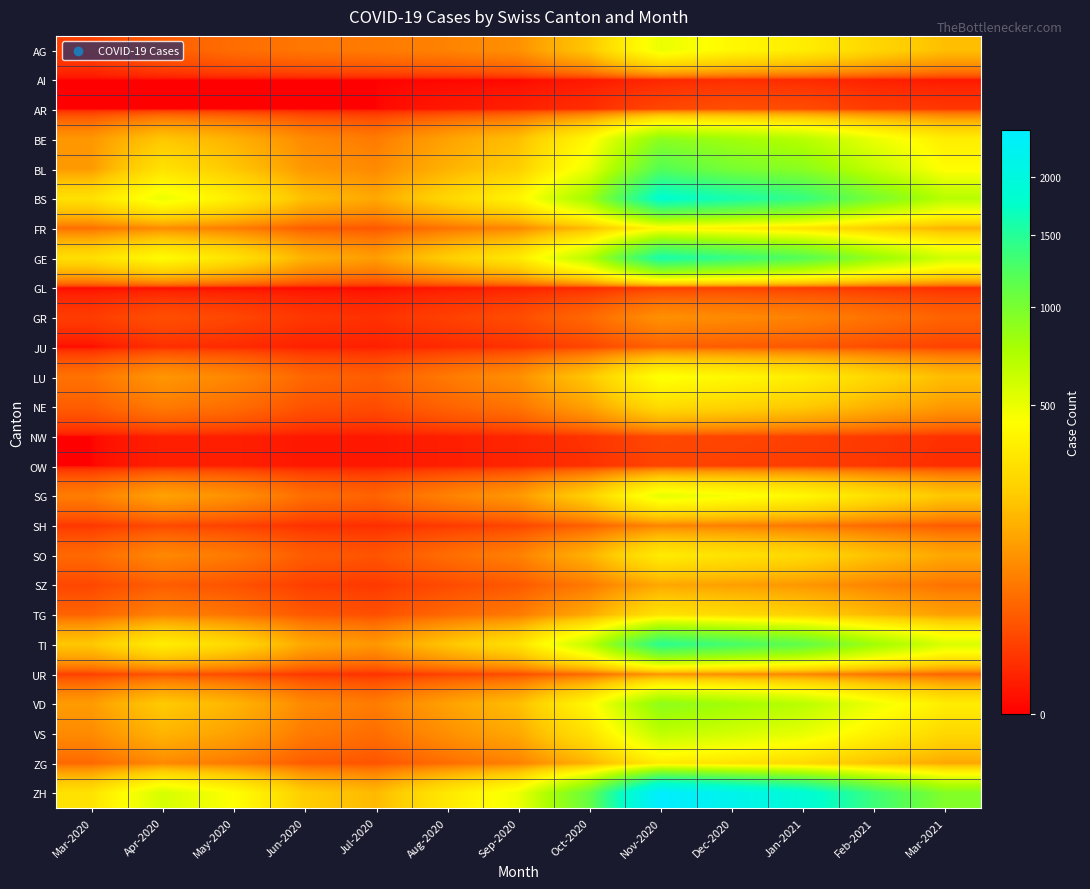

Reading left to right, transcribe all the data shown in this chart.

AG: Mar-2020=12	Apr-2020=30	May-2020=45	Jun-2020=55	Jul-2020=60	Aug-2020=70	Sep-2020=90	Oct-2020=200	Nov-2020=500	Dec-2020=400	Jan-2021=350	Feb-2021=250	Mar-2021=180
AI: Mar-2020=0	Apr-2020=0	May-2020=0	Jun-2020=0	Jul-2020=0	Aug-2020=0	Sep-2020=0	Oct-2020=1	Nov-2020=3	Dec-2020=5	Jan-2021=4	Feb-2021=2	Mar-2021=1
AR: Mar-2020=0	Apr-2020=0	May-2020=0	Jun-2020=0	Jul-2020=0	Aug-2020=1	Sep-2020=2	Oct-2020=5	Nov-2020=15	Dec-2020=20	Jan-2021=18	Feb-2021=10	Mar-2021=8
BE: Mar-2020=100	Apr-2020=200	May-2020=150	Jun-2020=80	Jul-2020=60	Aug-2020=120	Sep-2020=180	Oct-2020=400	Nov-2020=900	Dec-2020=800	Jan-2021=700	Feb-2021=500	Mar-2021=350
BL: Mar-2020=105	Apr-2020=298	May-2020=200	Jun-2020=100	Jul-2020=80	Aug-2020=150	Sep-2020=220	Oct-2020=500	Nov-2020=1200	Dec-2020=1000	Jan-2021=900	Feb-2021=650	Mar-2021=420
BS: Mar-2020=292	Apr-2020=500	May-2020=350	Jun-2020=180	Jul-2020=130	Aug-2020=250	Sep-2020=380	Oct-2020=800	Nov-2020=1800	Dec-2020=1600	Jan-2021=1400	Feb-2021=1000	Mar-2021=700
FR: Mar-2020=46	Apr-2020=80	May-2020=60	Jun-2020=30	Jul-2020=25	Aug-2020=50	Sep-2020=75	Oct-2020=170	Nov-2020=400	Dec-2020=350	Jan-2021=300	Feb-2021=210	Mar-2021=150
GE: Mar-2020=283	Apr-2020=420	May-2020=300	Jun-2020=150	Jul-2020=110	Aug-2020=220	Sep-2020=330	Oct-2020=700	Nov-2020=1600	Dec-2020=1400	Jan-2021=1200	Feb-2021=850	Mar-2021=600
GL: Mar-2020=0	Apr-2020=0	May-2020=0	Jun-2020=0	Jul-2020=0	Aug-2020=1	Sep-2020=2	Oct-2020=4	Nov-2020=10	Dec-2020=12	Jan-2021=10	Feb-2021=7	Mar-2021=5
GR: Mar-2020=10	Apr-2020=20	May-2020=15	Jun-2020=8	Jul-2020=6	Aug-2020=12	Sep-2020=18	Oct-2020=40	Nov-2020=90	Dec-2020=80	Jan-2021=70	Feb-2021=50	Mar-2021=35
JU: Mar-2020=0	Apr-2020=5	May-2020=4	Jun-2020=2	Jul-2020=2	Aug-2020=4	Sep-2020=6	Oct-2020=14	Nov-2020=32	Dec-2020=28	Jan-2021=25	Feb-2021=18	Mar-2021=12
LU: Mar-2020=50	Apr-2020=100	May-2020=75	Jun-2020=38	Jul-2020=30	Aug-2020=58	Sep-2020=88	Oct-2020=200	Nov-2020=450	Dec-2020=400	Jan-2021=350	Feb-2021=250	Mar-2021=175
NE: Mar-2020=30	Apr-2020=60	May-2020=45	Jun-2020=22	Jul-2020=18	Aug-2020=35	Sep-2020=52	Oct-2020=120	Nov-2020=270	Dec-2020=240	Jan-2021=210	Feb-2021=150	Mar-2021=105
NW: Mar-2020=0	Apr-2020=2	May-2020=2	Jun-2020=1	Jul-2020=1	Aug-2020=2	Sep-2020=3	Oct-2020=7	Nov-2020=16	Dec-2020=14	Jan-2021=12	Feb-2021=9	Mar-2021=6
OW: Mar-2020=0	Apr-2020=2	May-2020=2	Jun-2020=1	Jul-2020=1	Aug-2020=2	Sep-2020=3	Oct-2020=6	Nov-2020=14	Dec-2020=12	Jan-2021=11	Feb-2021=8	Mar-2021=5
SG: Mar-2020=62	Apr-2020=120	May-2020=90	Jun-2020=45	Jul-2020=35	Aug-2020=68	Sep-2020=102	Oct-2020=230	Nov-2020=520	Dec-2020=460	Jan-2021=400	Feb-2021=285	Mar-2021=200
SH: Mar-2020=8	Apr-2020=16	May-2020=12	Jun-2020=6	Jul-2020=5	Aug-2020=9	Sep-2020=14	Oct-2020=32	Nov-2020=72	Dec-2020=64	Jan-2021=56	Feb-2021=40	Mar-2021=28
SO: Mar-2020=40	Apr-2020=78	May-2020=58	Jun-2020=29	Jul-2020=23	Aug-2020=44	Sep-2020=67	Oct-2020=150	Nov-2020=340	Dec-2020=300	Jan-2021=260	Feb-2021=185	Mar-2021=130
SZ: Mar-2020=15	Apr-2020=30	May-2020=22	Jun-2020=11	Jul-2020=9	Aug-2020=17	Sep-2020=26	Oct-2020=58	Nov-2020=130	Dec-2020=115	Jan-2021=100	Feb-2021=71	Mar-2021=50
TG: Mar-2020=35	Apr-2020=68	May-2020=51	Jun-2020=26	Jul-2020=20	Aug-2020=39	Sep-2020=59	Oct-2020=132	Nov-2020=298	Dec-2020=264	Jan-2021=230	Feb-2021=164	Mar-2021=115
TI: Mar-2020=202	Apr-2020=350	May-2020=260	Jun-2020=130	Jul-2020=100	Aug-2020=195	Sep-2020=292	Oct-2020=655	Nov-2020=1470	Dec-2020=1300	Jan-2021=1130	Feb-2021=805	Mar-2021=565
UR: Mar-2020=11	Apr-2020=22	May-2020=16	Jun-2020=8	Jul-2020=6	Aug-2020=12	Sep-2020=18	Oct-2020=41	Nov-2020=92	Dec-2020=81	Jan-2021=71	Feb-2021=50	Mar-2021=35
VD: Mar-2020=109	Apr-2020=210	May-2020=158	Jun-2020=79	Jul-2020=61	Aug-2020=118	Sep-2020=178	Oct-2020=400	Nov-2020=896	Dec-2020=793	Jan-2021=690	Feb-2021=491	Mar-2021=345
VS: Mar-2020=81	Apr-2020=156	May-2020=117	Jun-2020=59	Jul-2020=45	Aug-2020=88	Sep-2020=132	Oct-2020=296	Nov-2020=664	Dec-2020=588	Jan-2021=512	Feb-2021=365	Mar-2021=256
ZG: Mar-2020=40	Apr-2020=78	May-2020=58	Jun-2020=29	Jul-2020=23	Aug-2020=44	Sep-2020=67	Oct-2020=150	Nov-2020=336	Dec-2020=297	Jan-2021=259	Feb-2021=184	Mar-2021=130
ZH: Mar-2020=300	Apr-2020=580	May-2020=435	Jun-2020=218	Jul-2020=168	Aug-2020=326	Sep-2020=489	Oct-2020=1096	Nov-2020=2460	Dec-2020=2177	Jan-2021=1894	Feb-2021=1349	Mar-2021=947